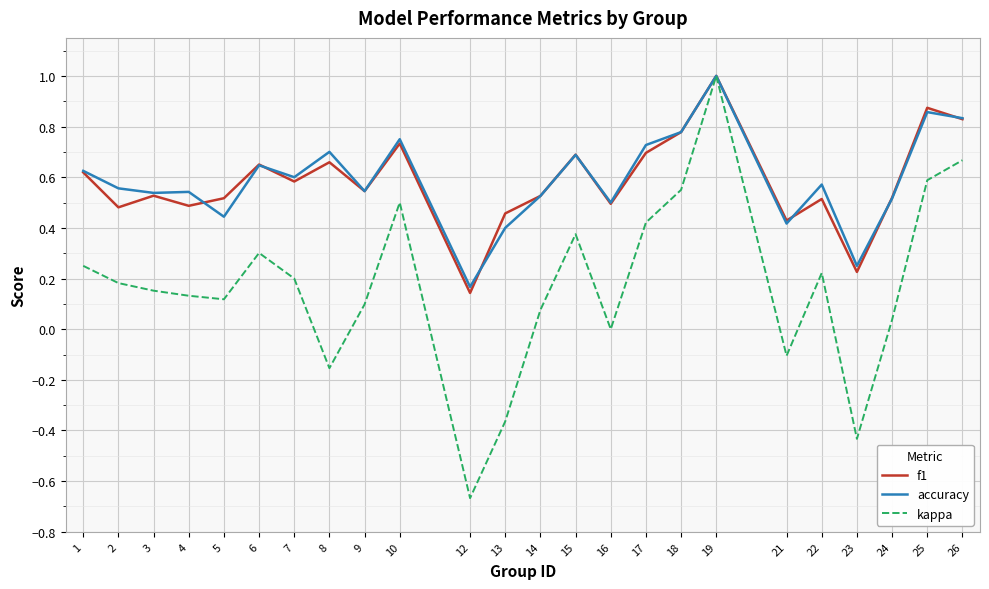

Rank the series at 23 from lowest to highest value.

kappa, f1, accuracy